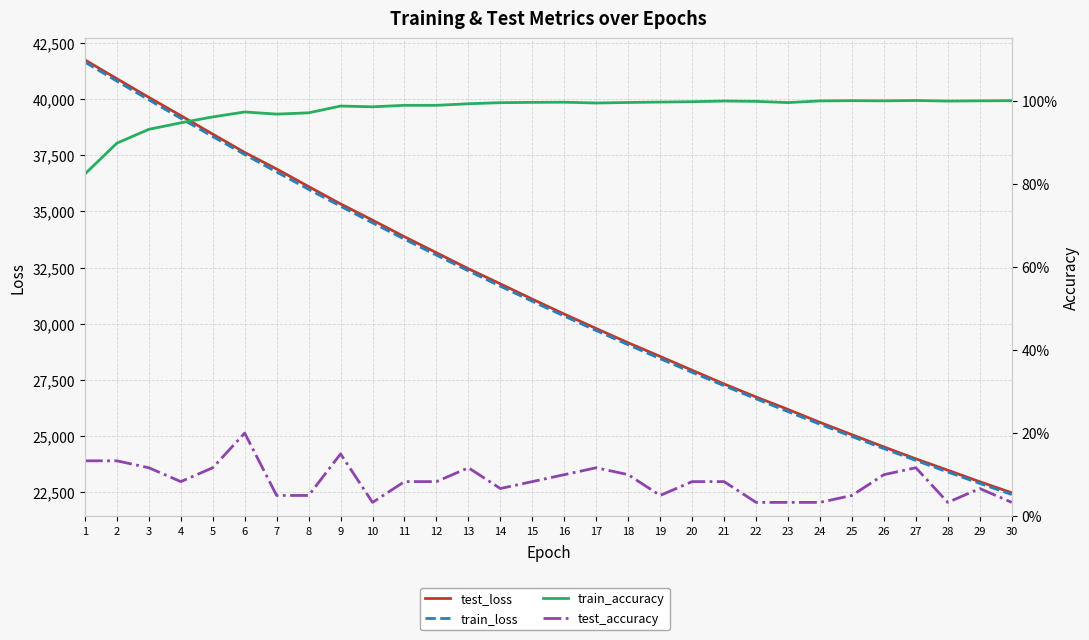

True or false: test_accuracy and train_accuracy intersect in this chart.

False